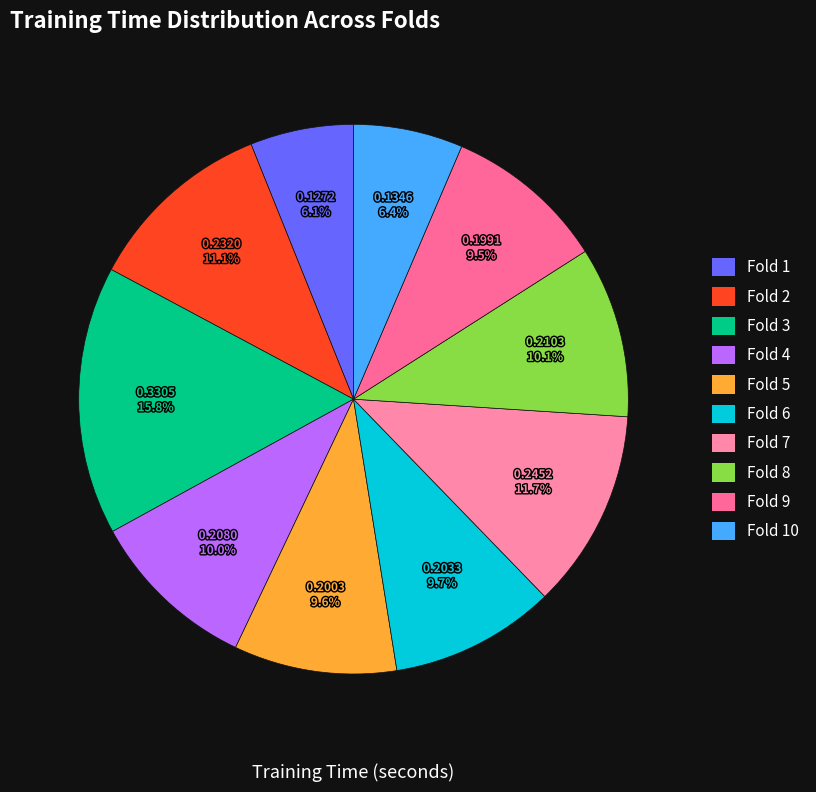

To the nearest percent, what portion does Fold 2 represent?

11%